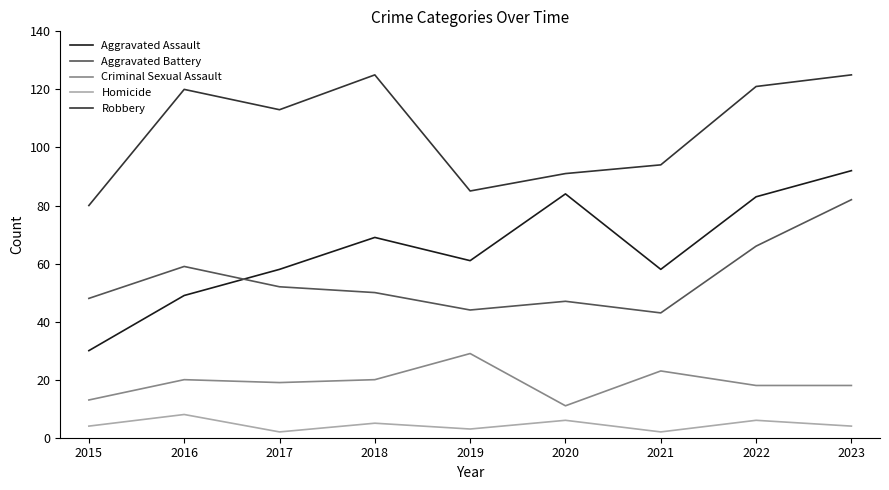

At which category does Aggravated Assault reach its first local valley?

2019